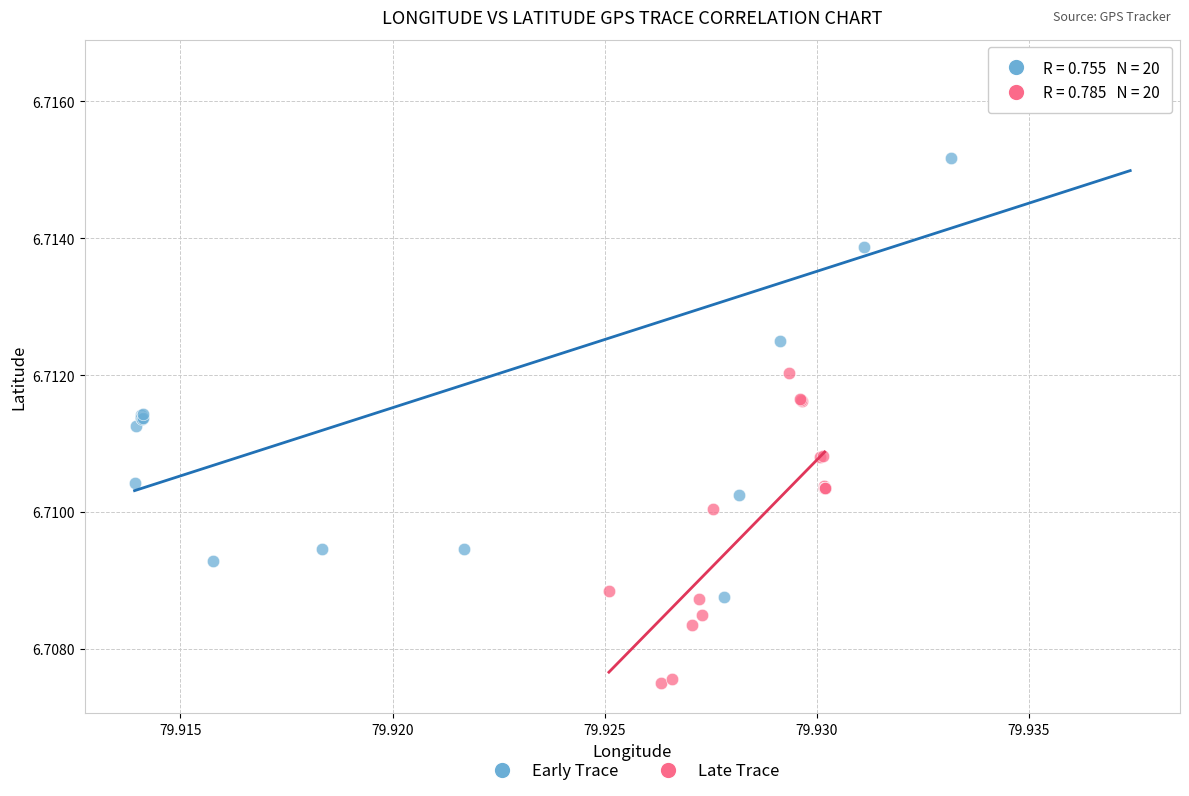

Which series has the largest Y range (max minus min)?

Early Trace